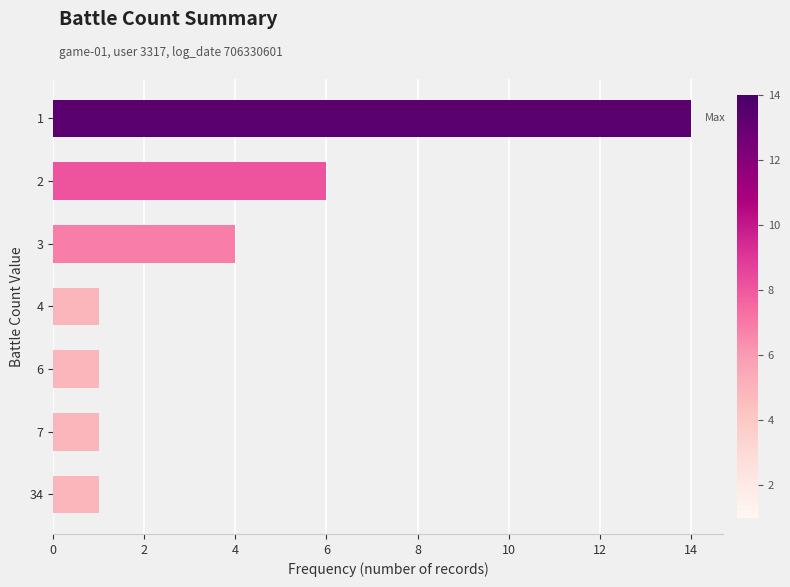

What is the greatest value displayed?

14